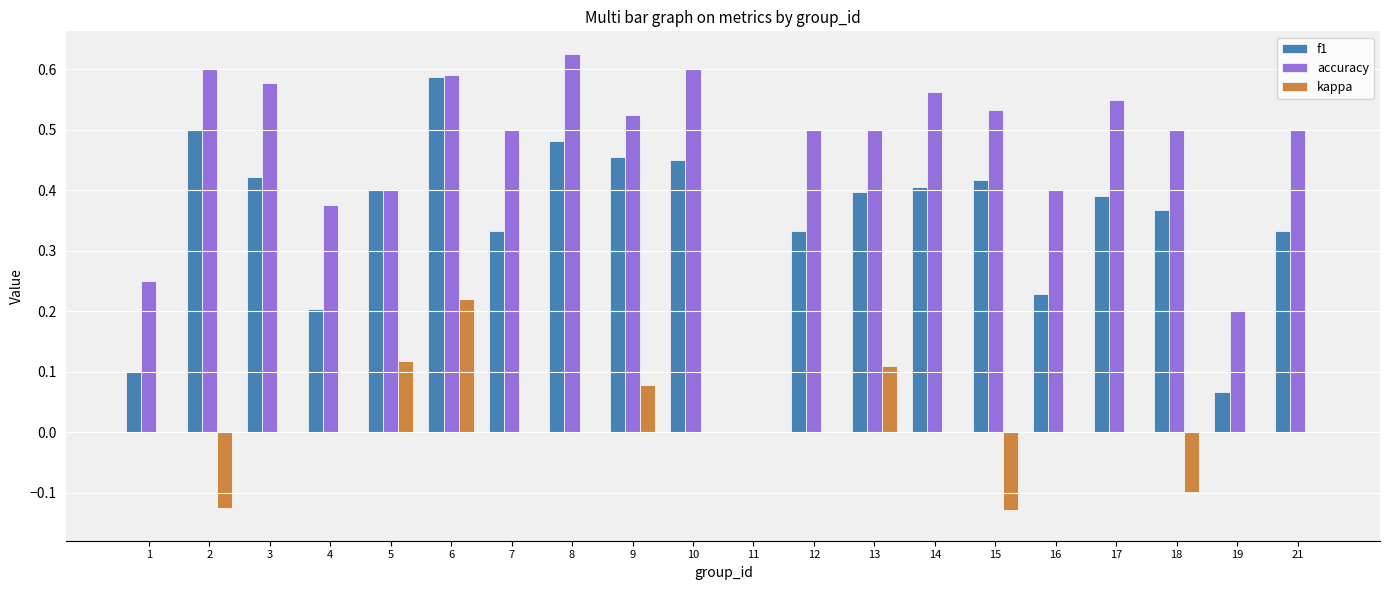

What is the sum of all accuracy values?

9.3